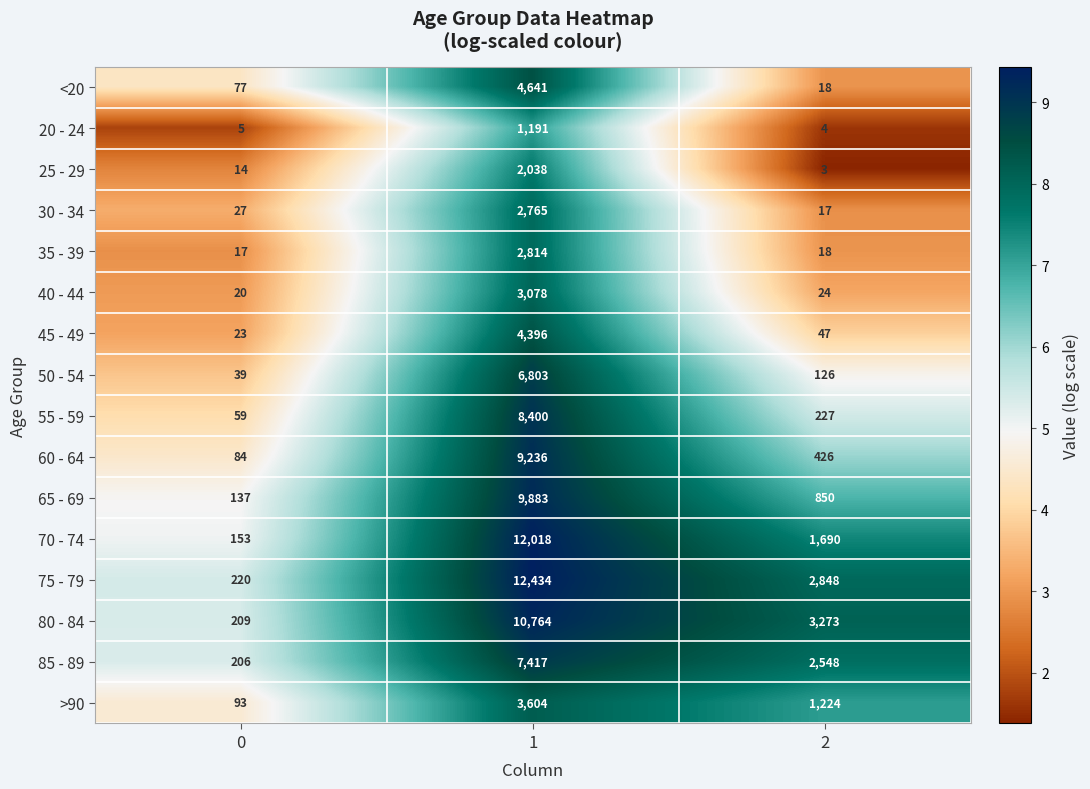

What is the maximum value shown in the chart?

12434